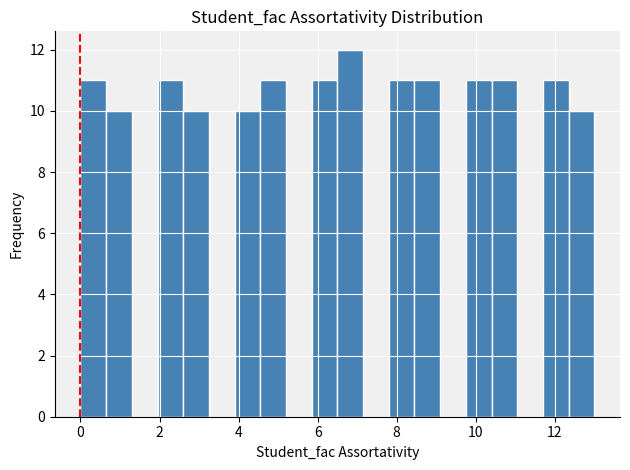

Around what value on the x-axis is the tallest bar? Give the approximate position of its centre, as read against the axis.

6.8